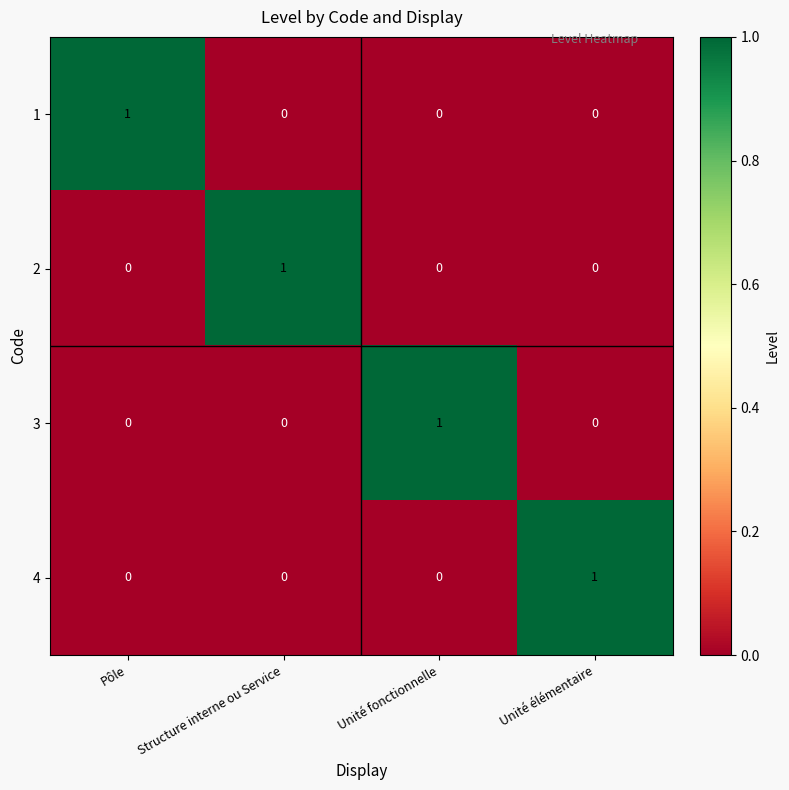

Which category has the highest value in the 1 series?

Pôle